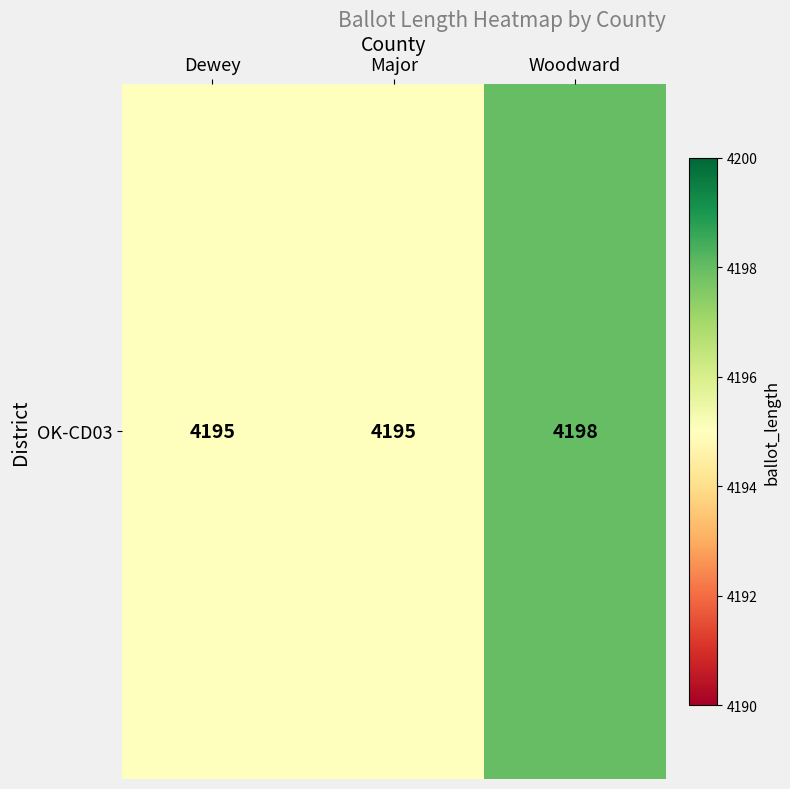

Reading right to left, what are all the values shown in this chart?

4198	4195	4195